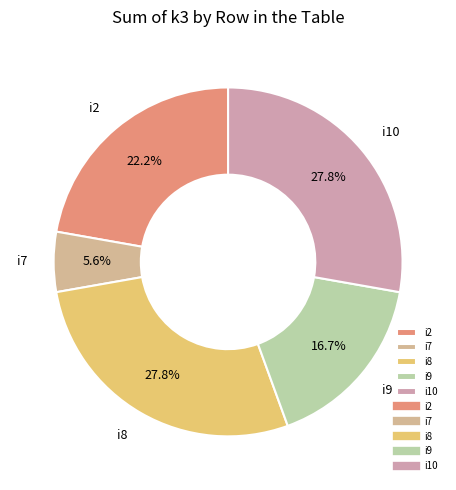

Is there a majority slice in this chart?

No